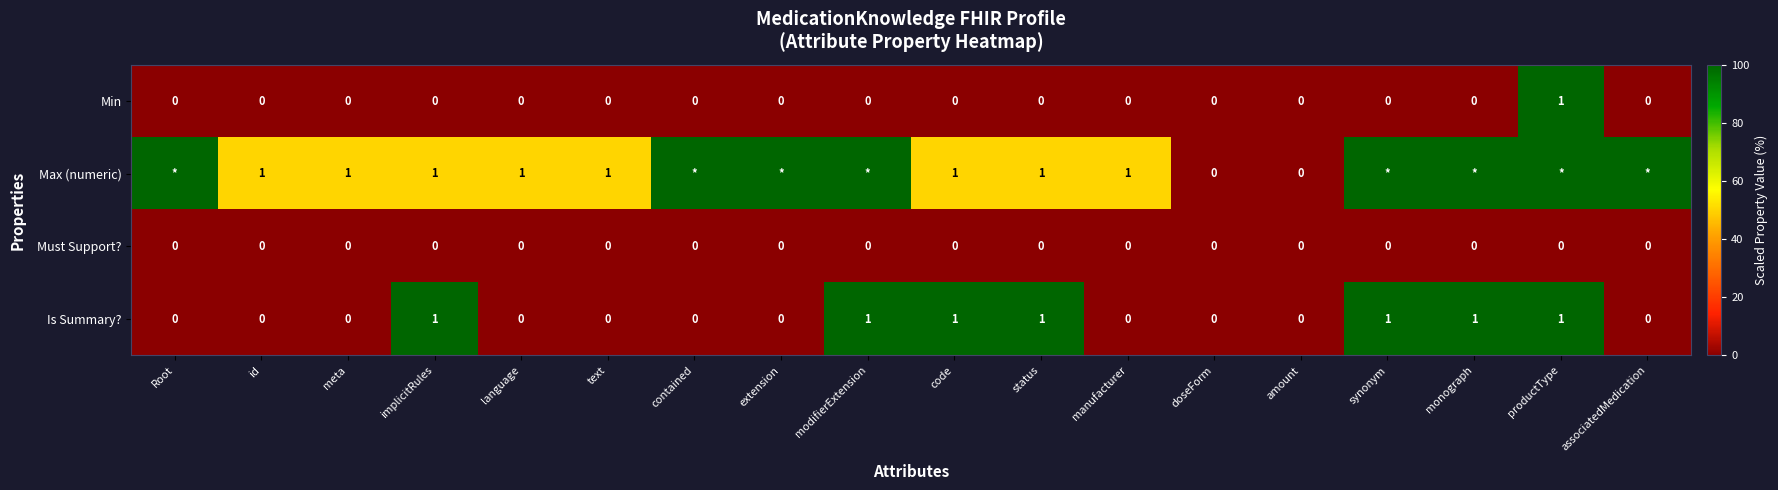

What is the difference between the highest and lowest values at productType?

100